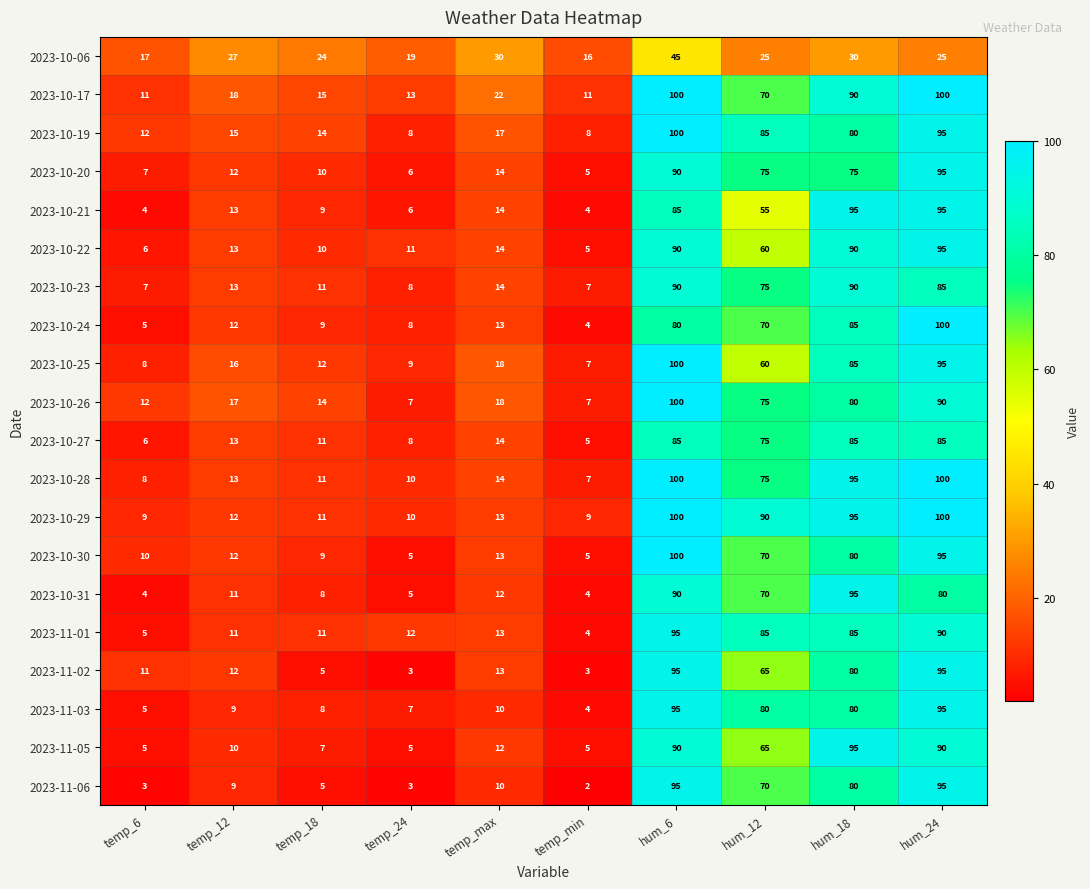

What is the total value across all series at temp_18?

214